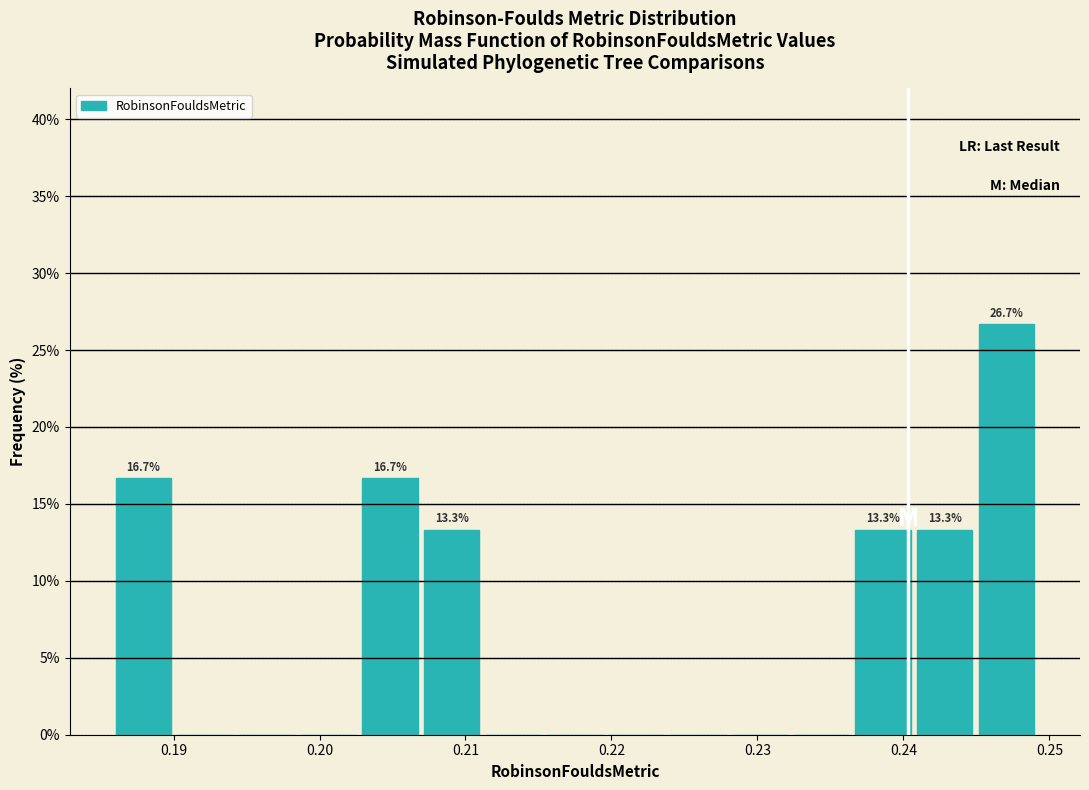

Over which range of the x-axis is the bar tallest?

0.245 to 0.249